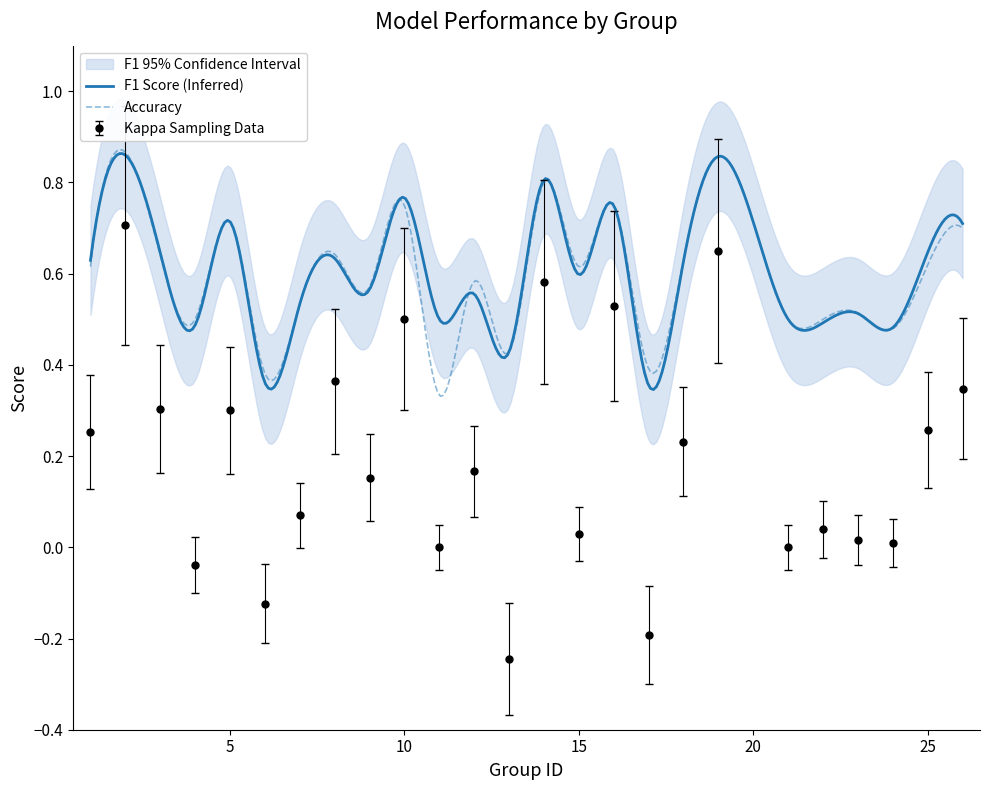

True or false: kappa and accuracy intersect in this chart.

False